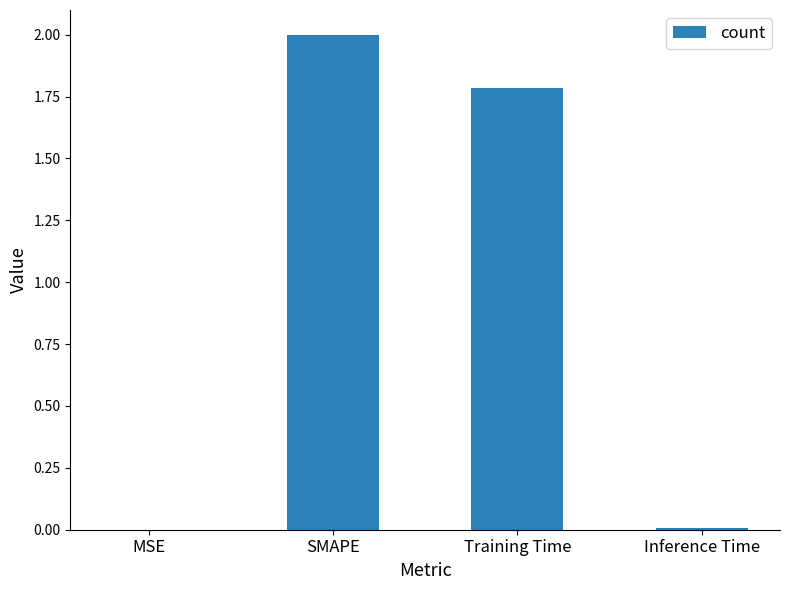

True or false: the data shows 0.5 at Training Time.

False